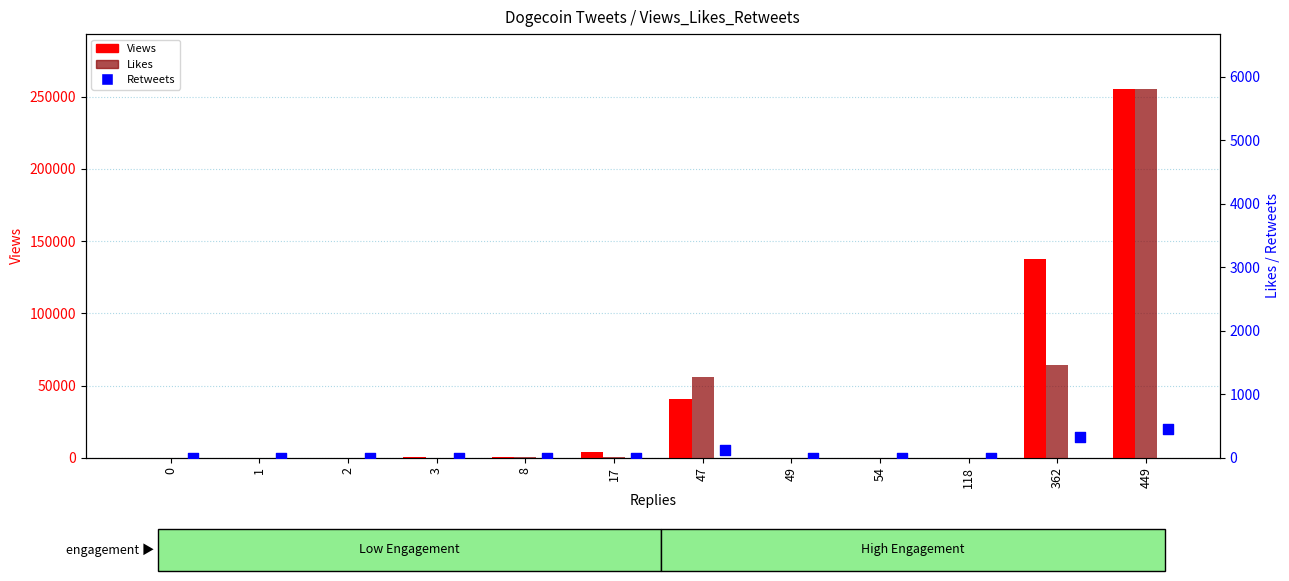

Which series reaches the minimum Y coordinate?

Likes